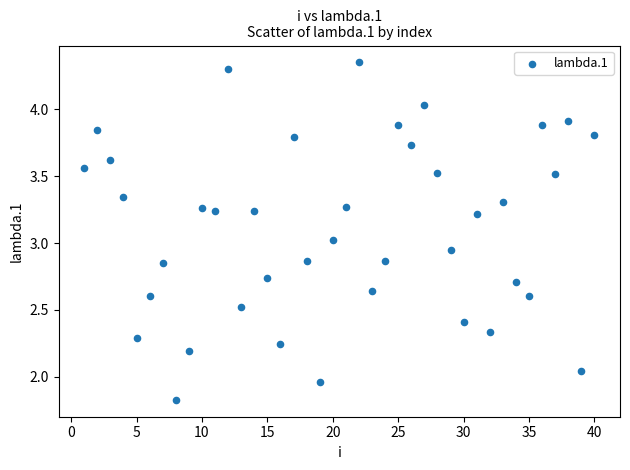

What is the range of X values (max minus min)?

39.0